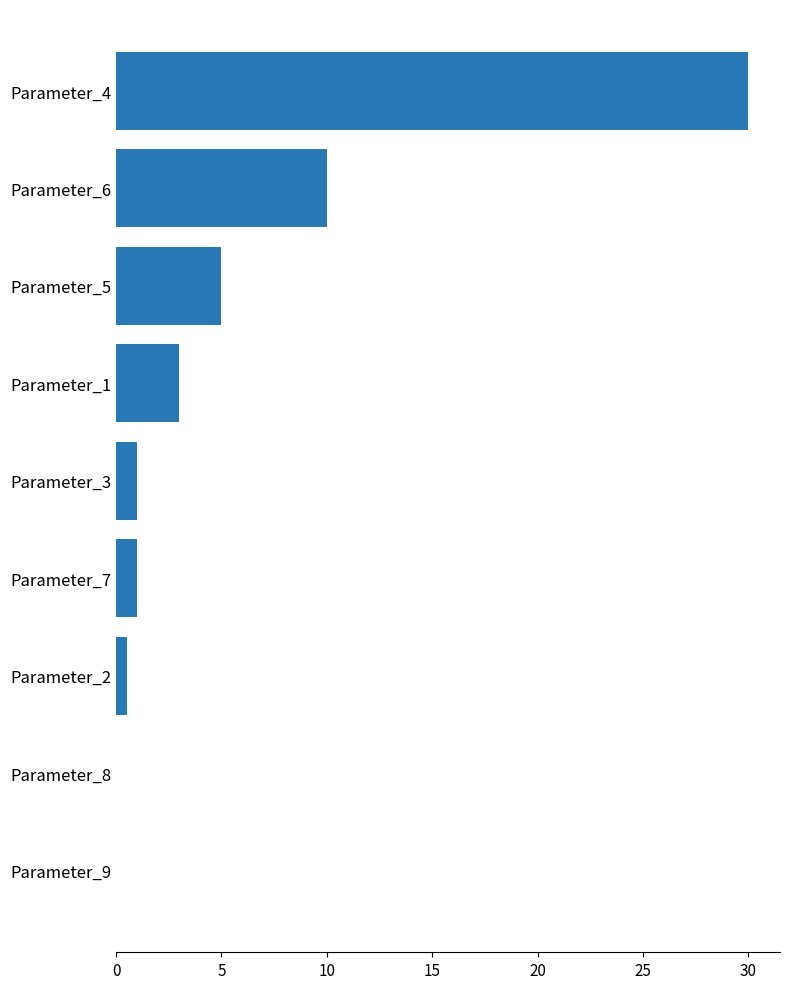

The value at Parameter_1 is 5.0. True or false?

False